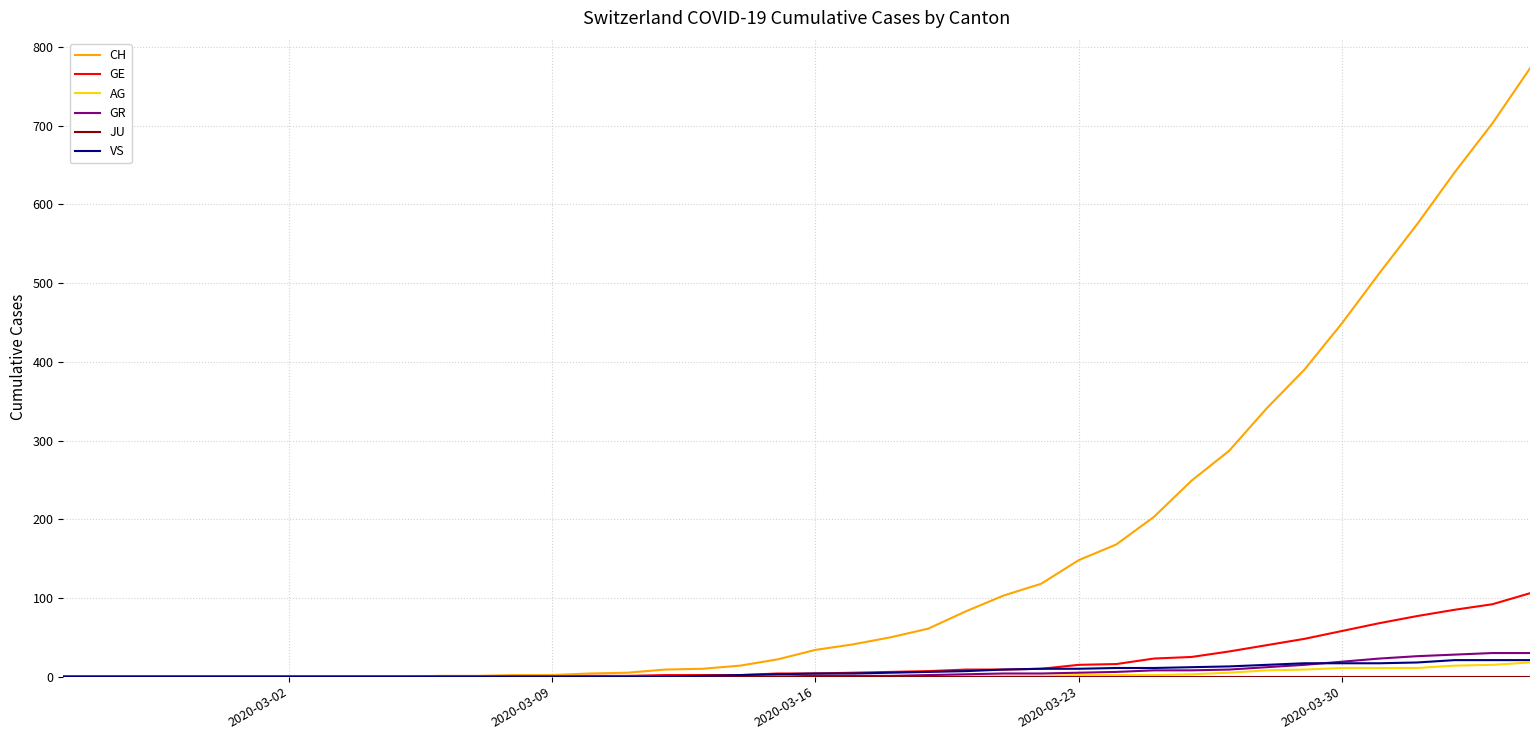

Which series has the largest total across all categories?

CH